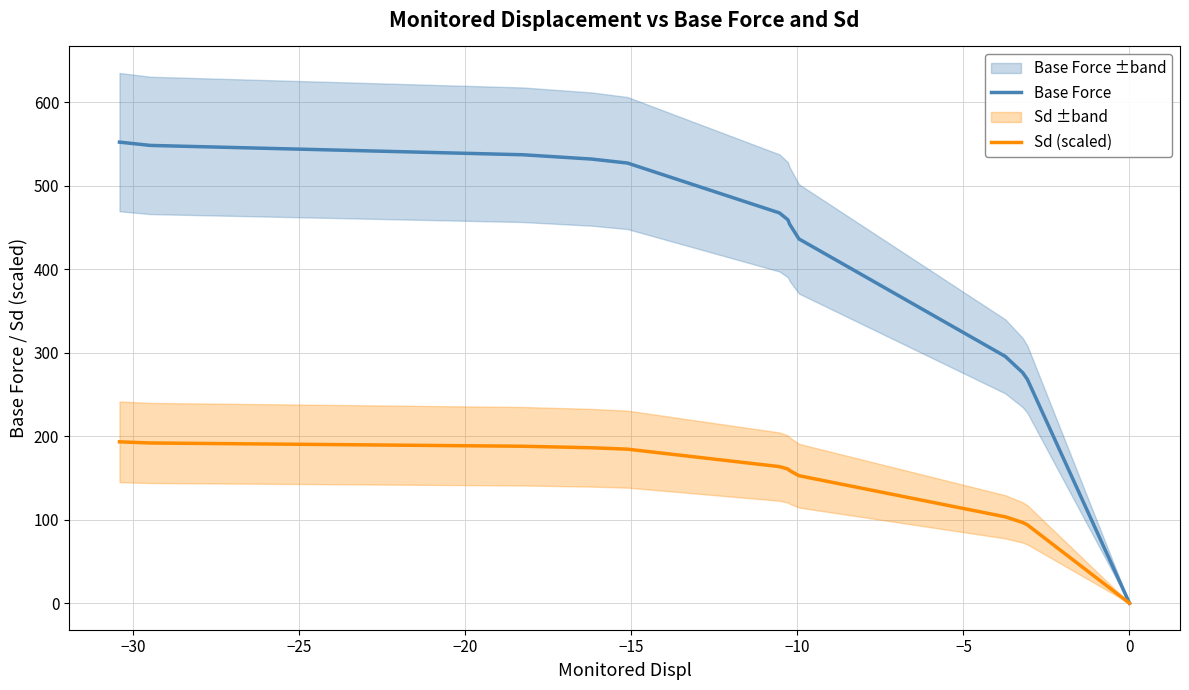

How many lines are shown in the chart?

2